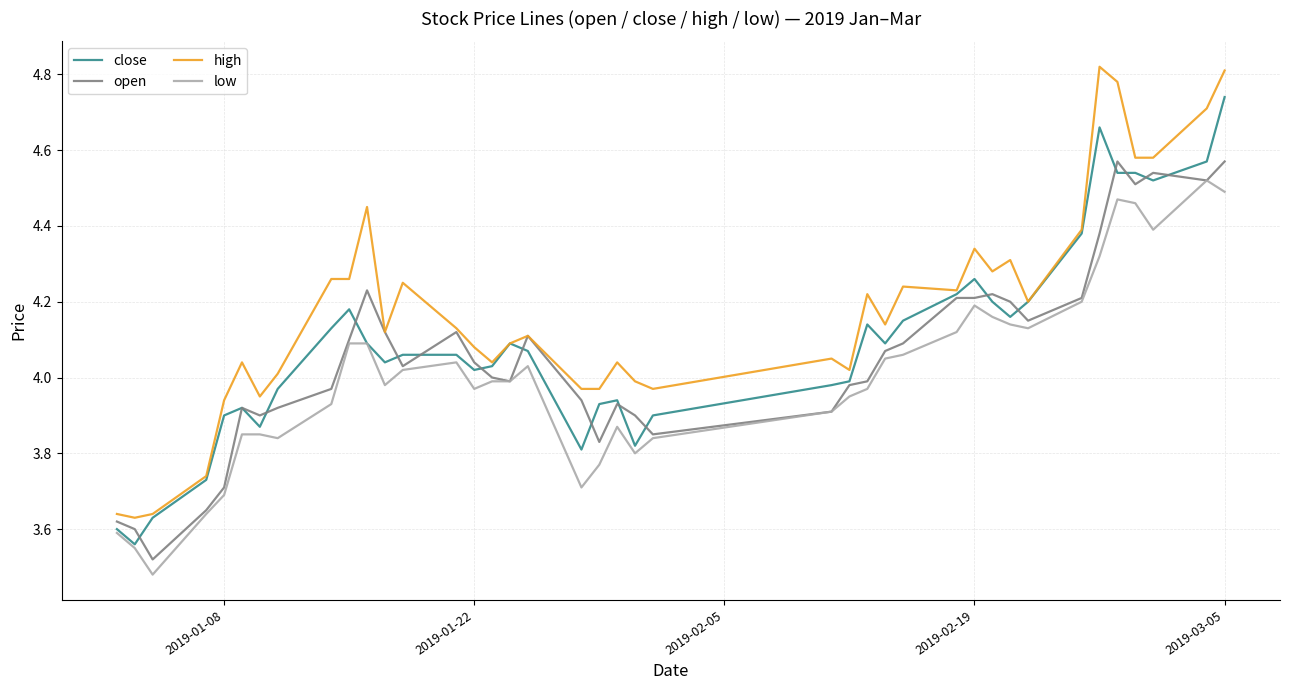

True or false: high and low intersect in this chart.

False